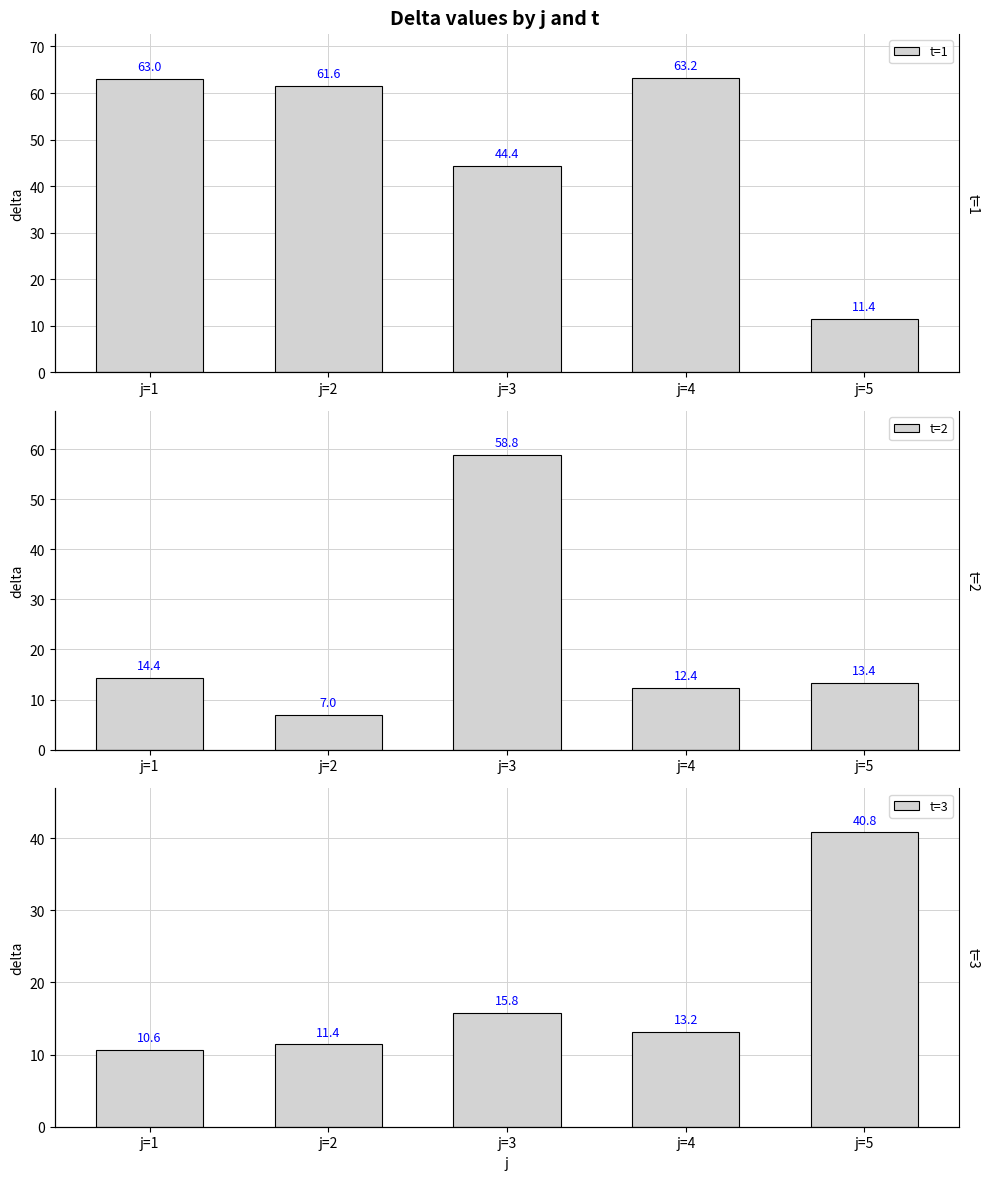

Is it true that t=3 equals 21.1 at j=4?

False